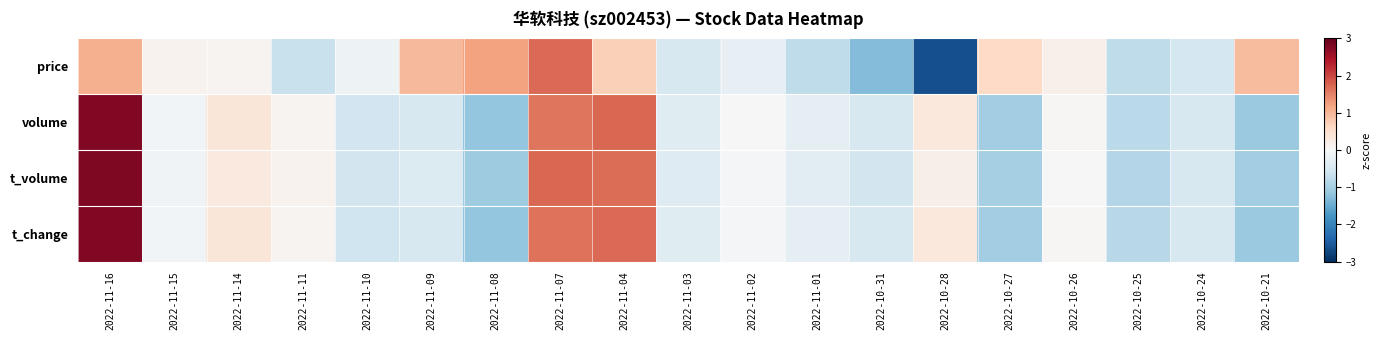

At which category is the sum across all series the highest?

2022-11-16